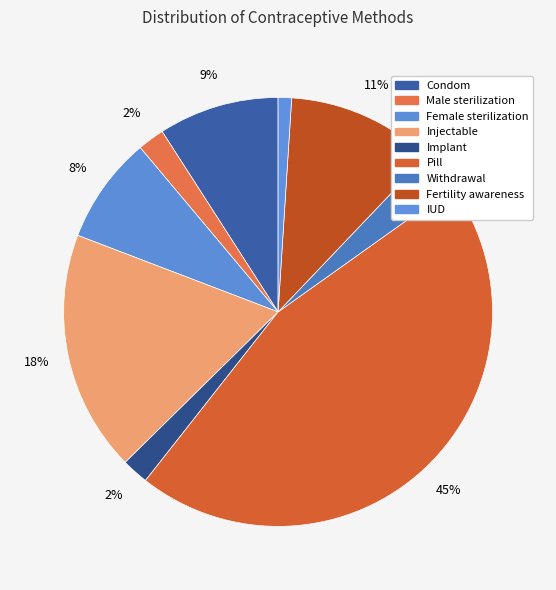

To the nearest percent, what portion does Withdrawal represent?

3%